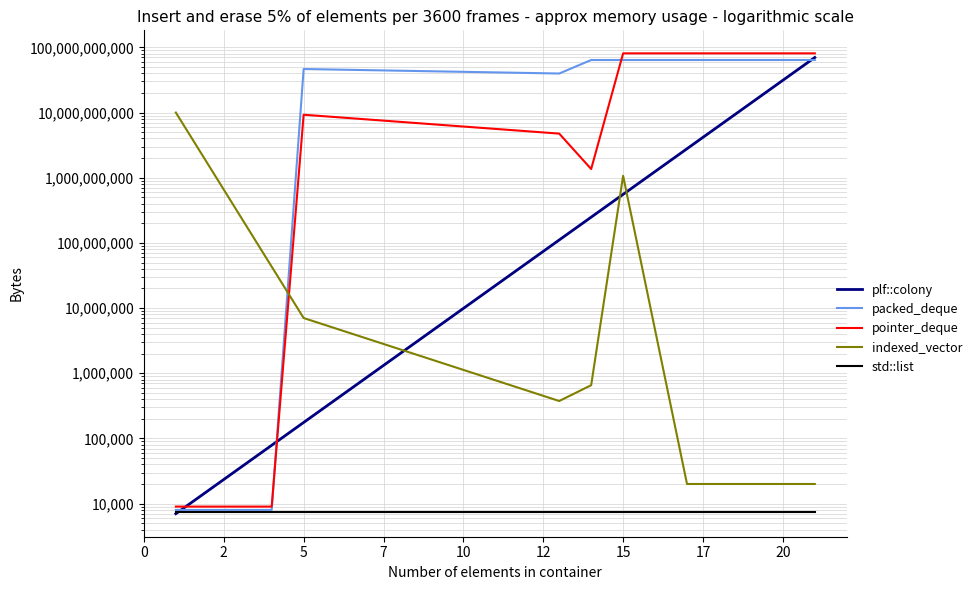

What is the sum of the std::list values at 12 and 7?

15000.0